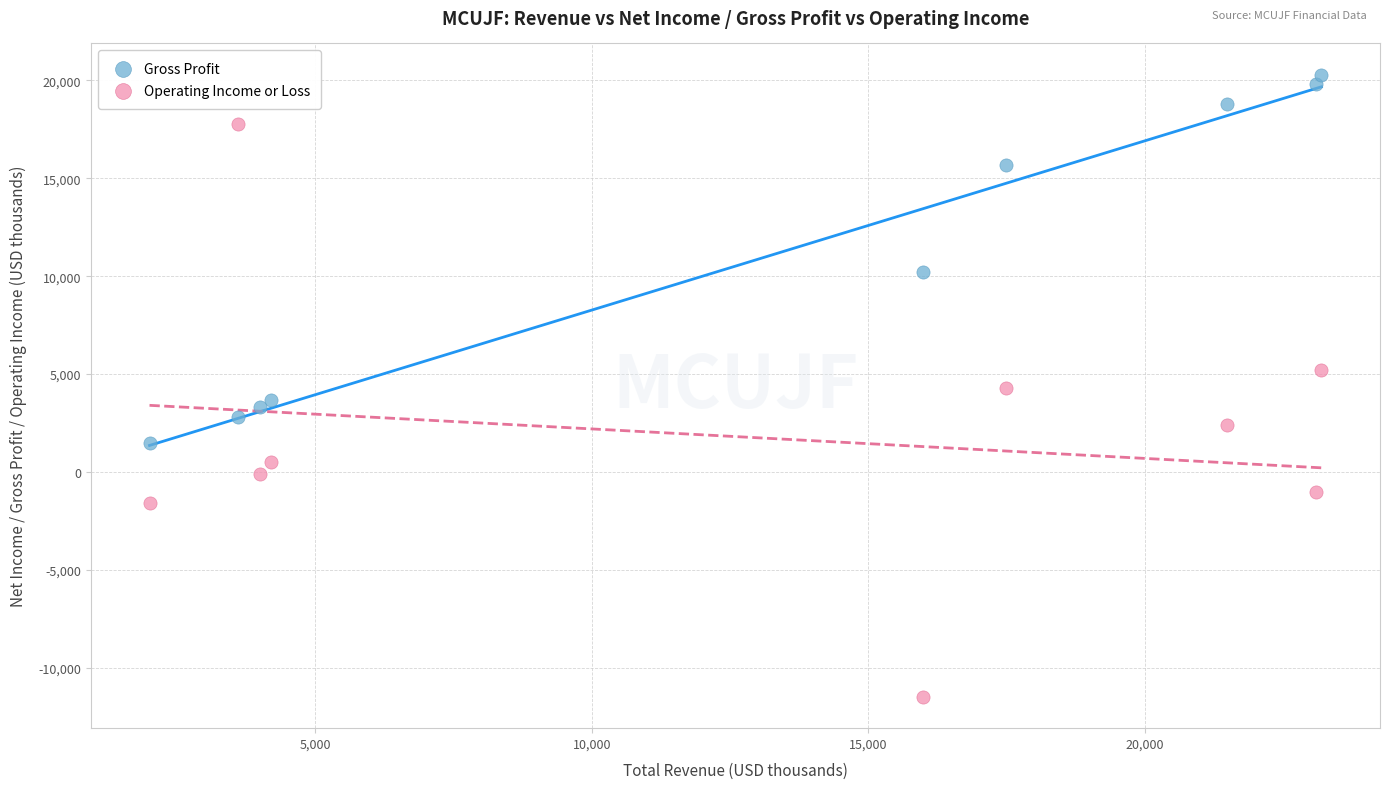

In the Gross Profit series, what Y value is closest to 10900?

10200